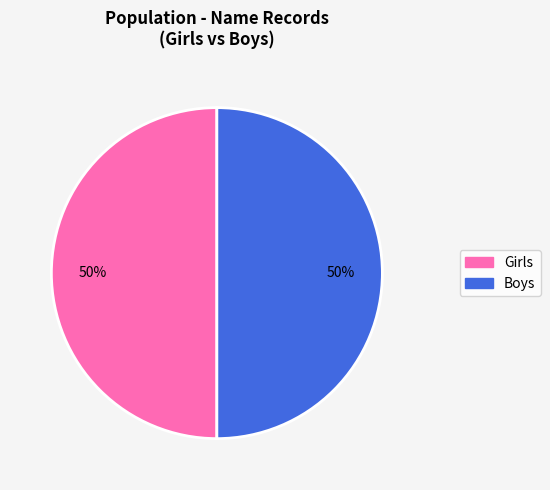

How many slices are in this pie chart?

2